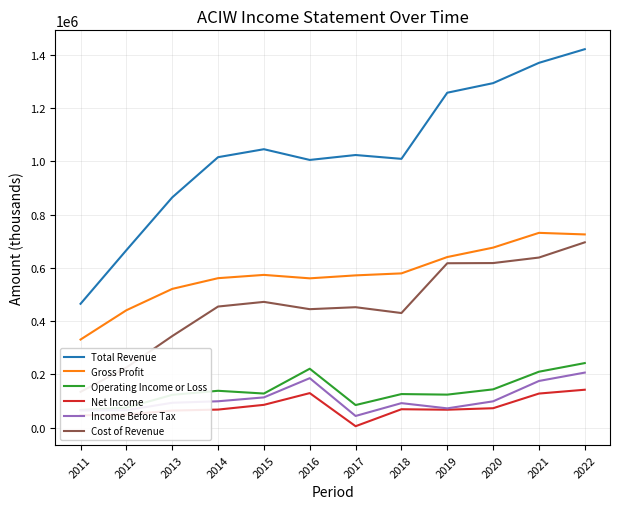

True or false: Total Revenue has a value of 1666277 at 2016.

False